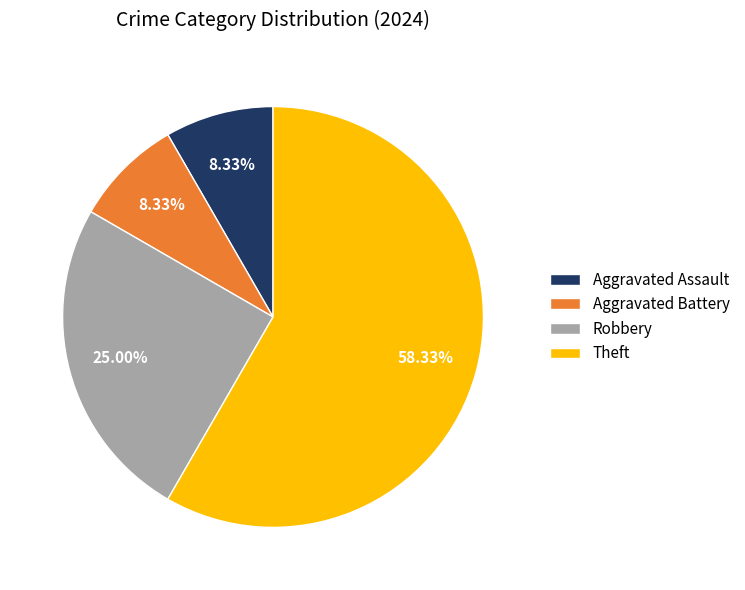

What percentage is the Aggravated Assault slice, to the nearest percent?

8%